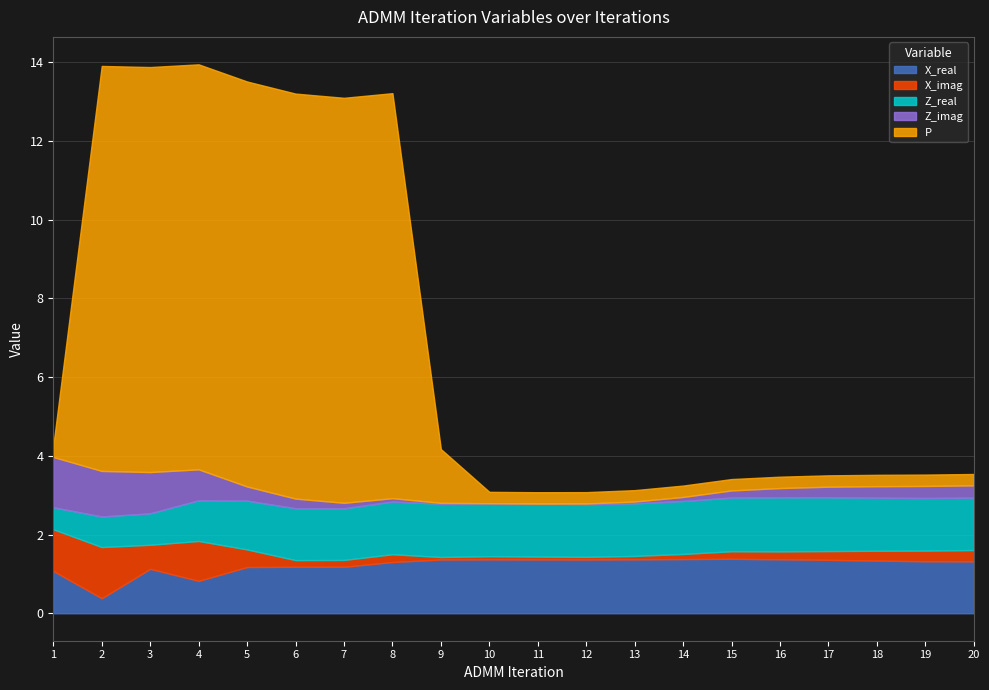

What is the minimum value for X_real?

0.4